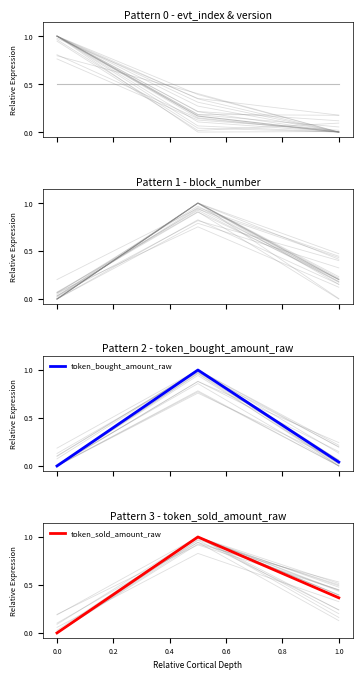

Reading right to left, what are all the values shown in this chart?

evt_index: 0.0	0.2	1.0
version: 0.5	0.5	0.5
block_number: 0.2	1.0	0.0
token_bought_amount_raw: 0.0	1.0	0.0
token_sold_amount_raw: 0.4	1.0	0.0